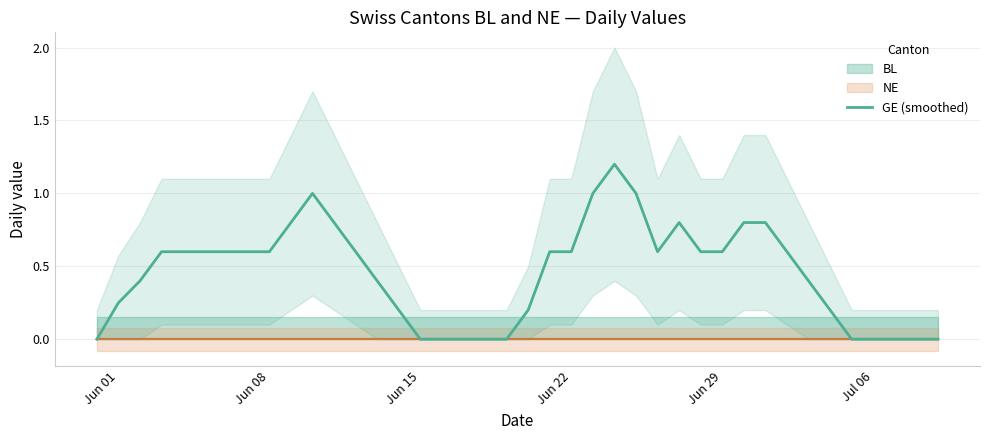

The value of GE (smoothed) at Jun 08 is 1.0. True or false?

False